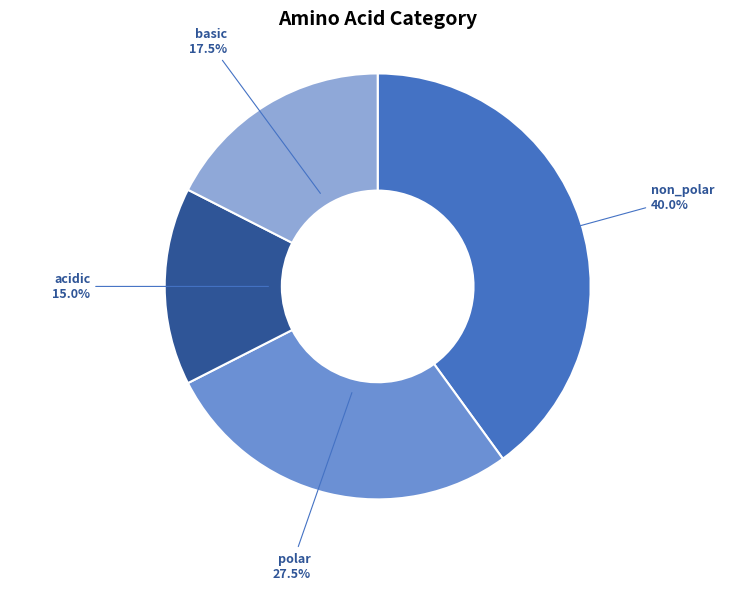

Which slice is the smallest?

acidic